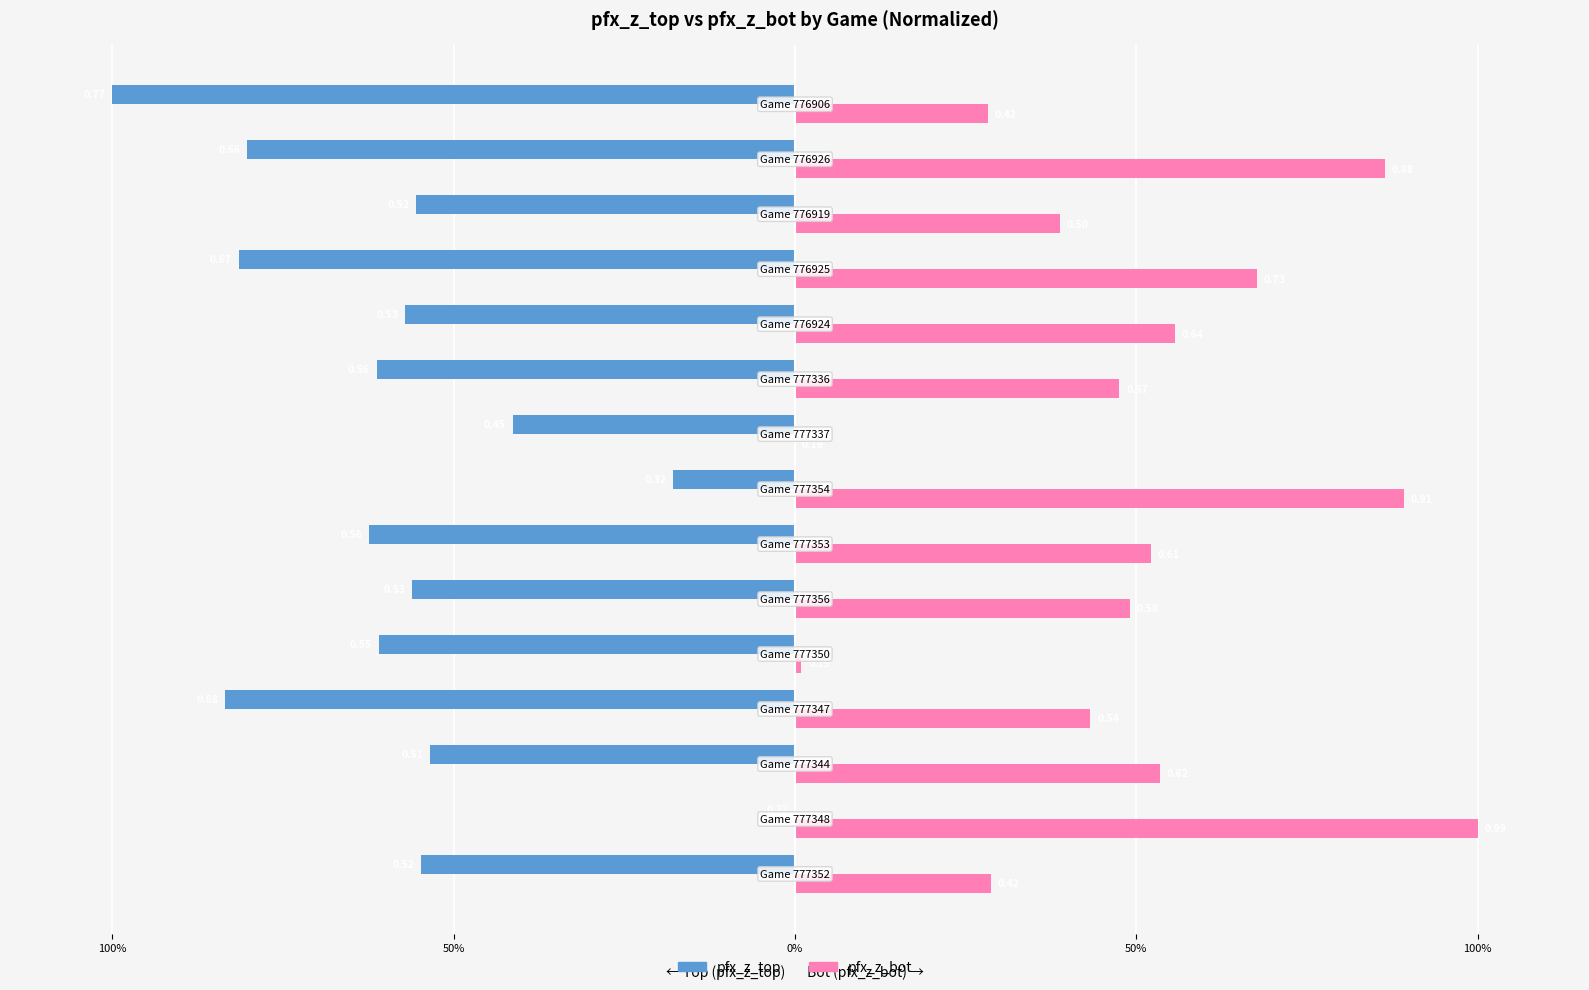

What are all the series names shown in the legend?

pfx_z_top, pfx_z_bot